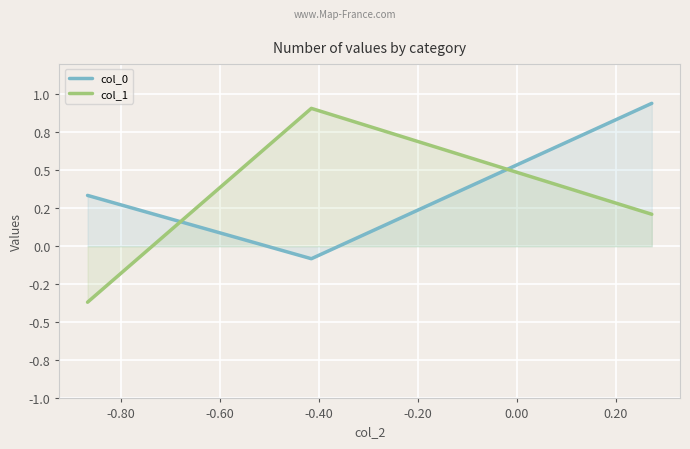

Reading left to right, transcribe all the data shown in this chart.

col_0: 0.3	-0.1	0.9
col_1: -0.4	0.9	0.2